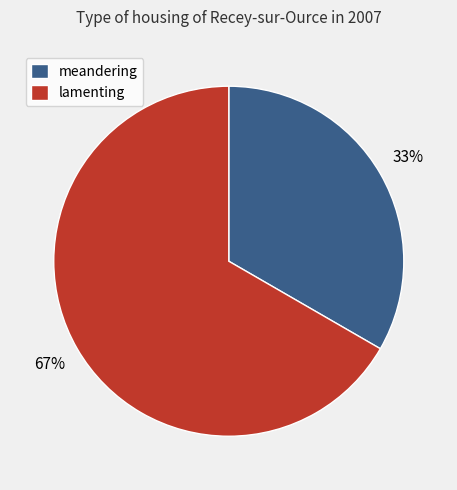

What is the largest slice in the pie chart?

lamenting